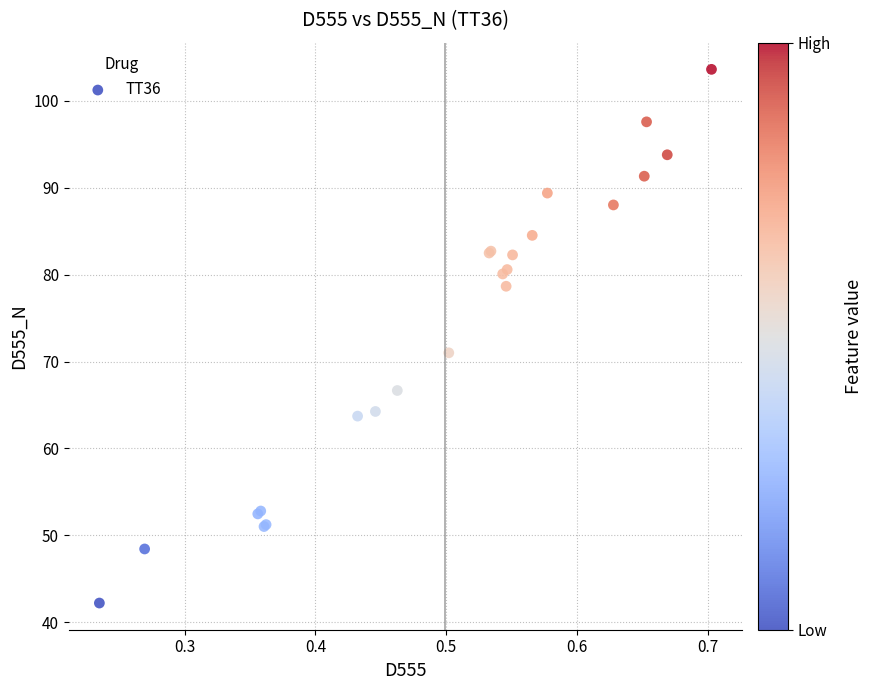

What Y value in the scatter plot is closest to 72?

71.0